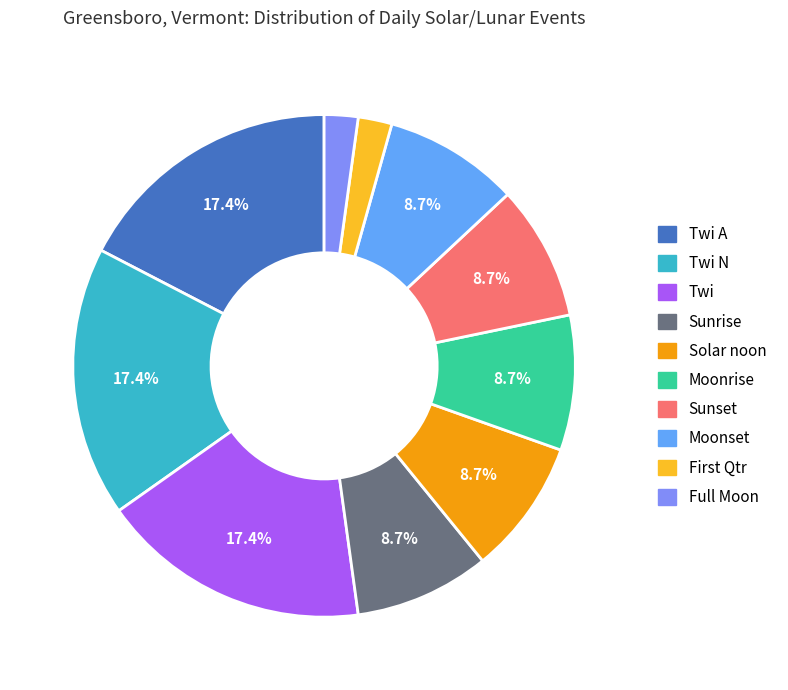

Does any single category account for the majority?

No